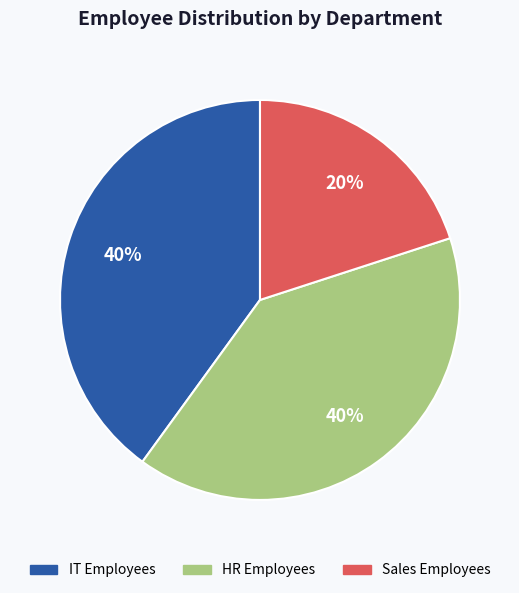

Do HR Employees and Sales Employees together represent more than half of the pie?

Yes